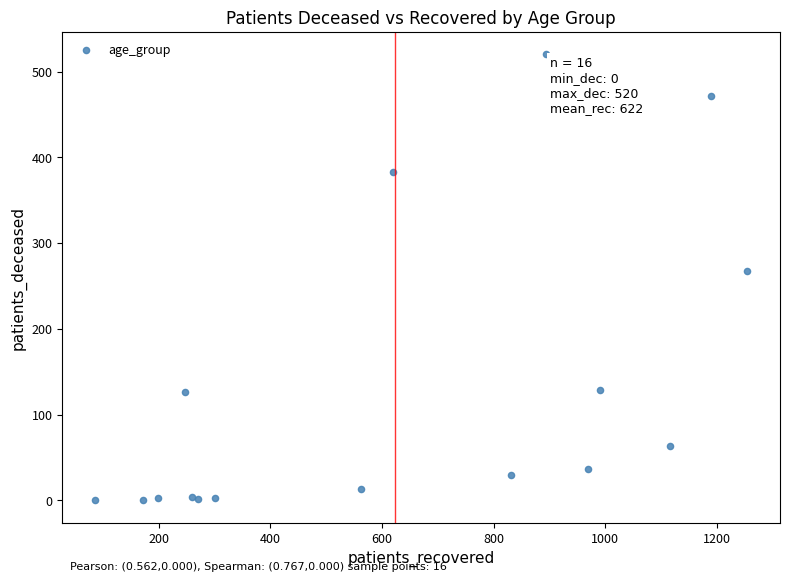

What Y value in the scatter plot is closest to 260?

267